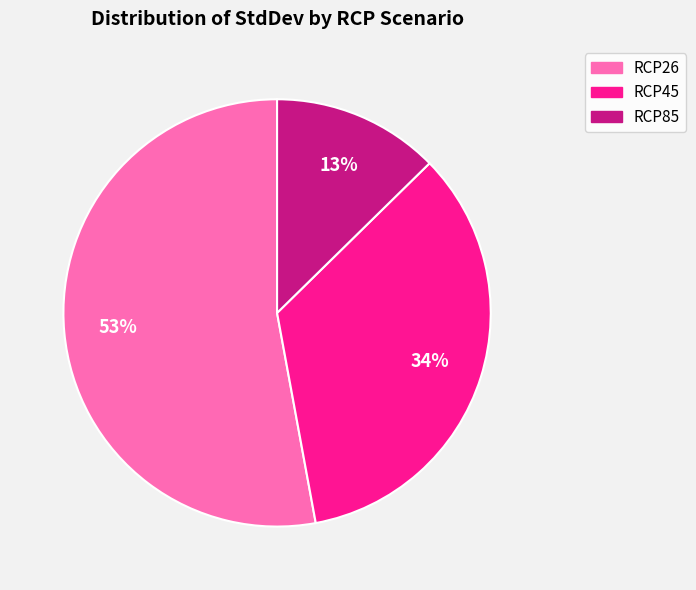

Rank the categories by value from lowest to highest.

RCP85, RCP45, RCP26